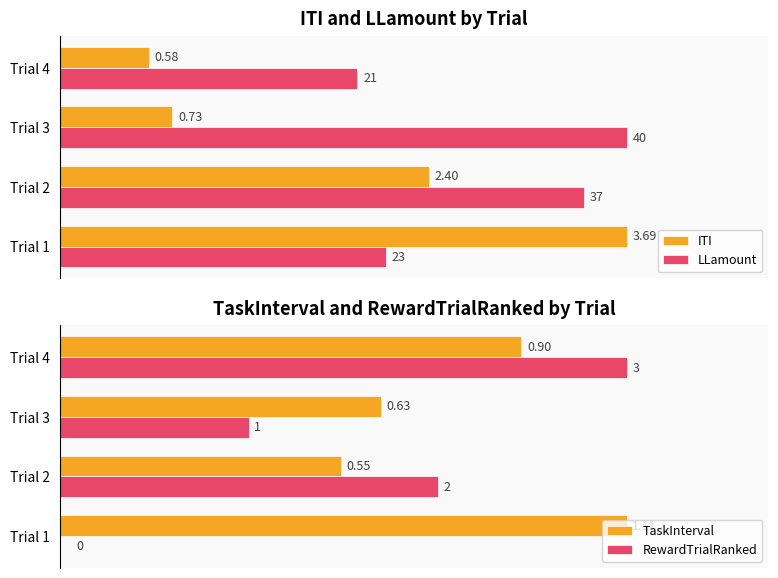

Is the value of TaskInterval at Trial 3 greater than the value of RewardTrialRanked at Trial 4?

No